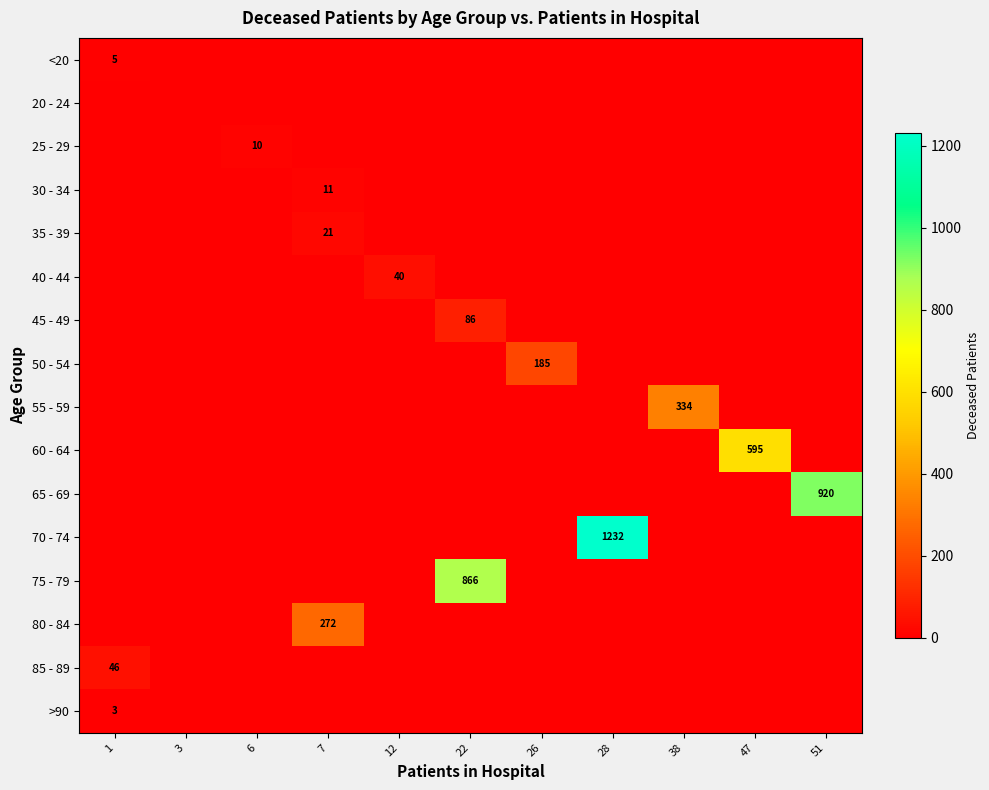

Is it true that 80 - 84 equals 272 at 7?

True